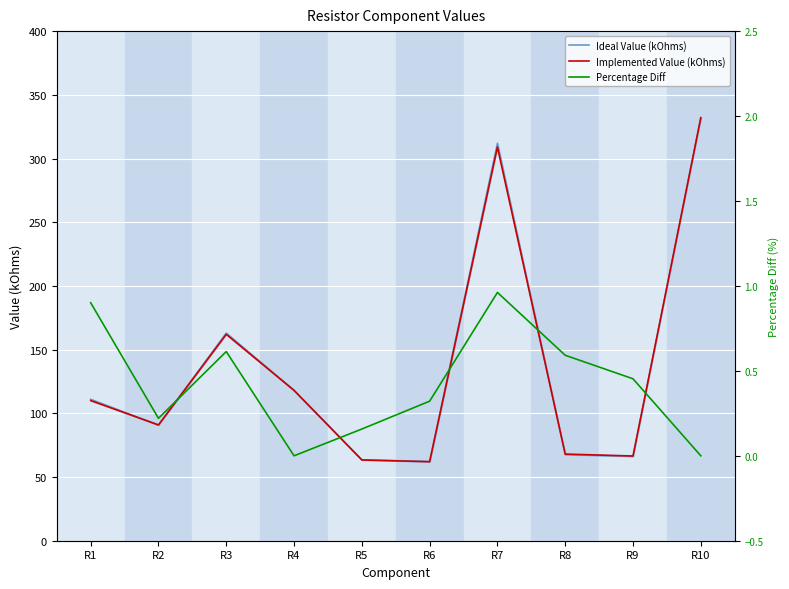

What is the difference between the maximum and second lowest values in the Implemented Value (kOhms) series?

268.6